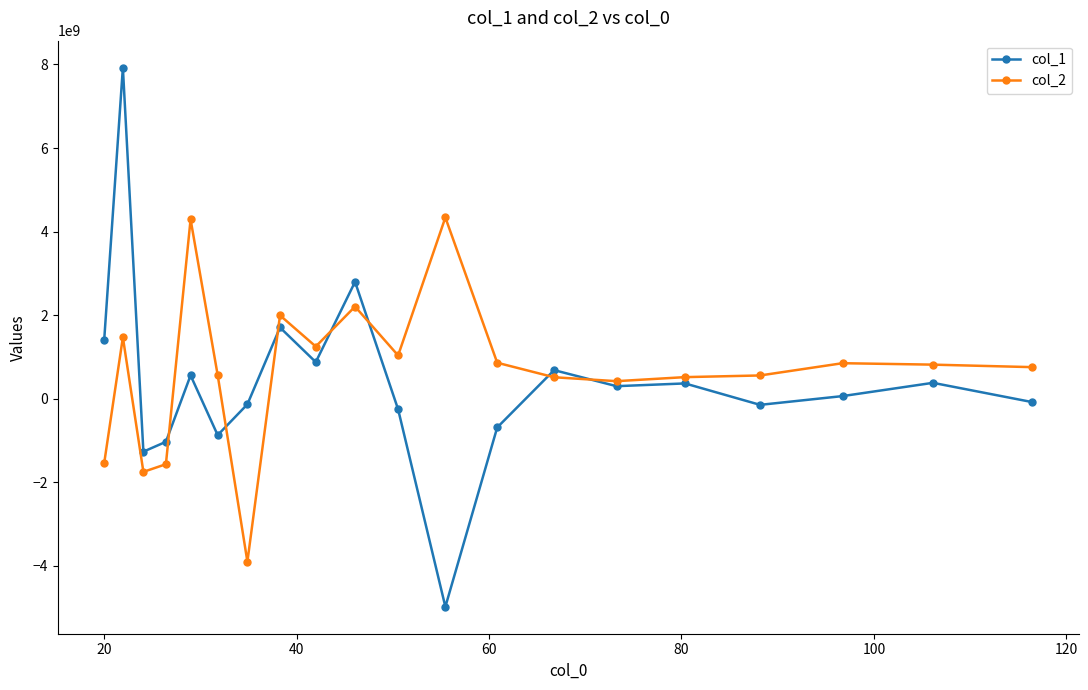

Which series has the widest spread of values?

col_1